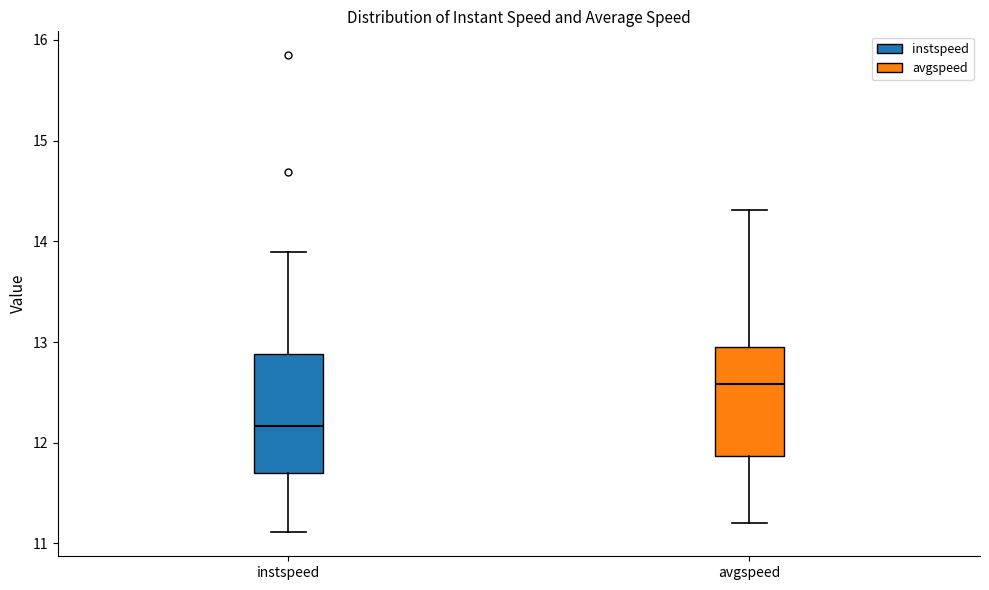

Reading left to right, read every box against the y-axis: the position of its median line, the range the box covers, and the ends of its whiskers. The values are not printed on the chart, so give them approximately, as read against the axis.

instspeed: median 12.2, box 11.7 to 12.9, whiskers 11.1 to 13.9
avgspeed: median 12.6, box 11.9 to 13.0, whiskers 11.2 to 14.3